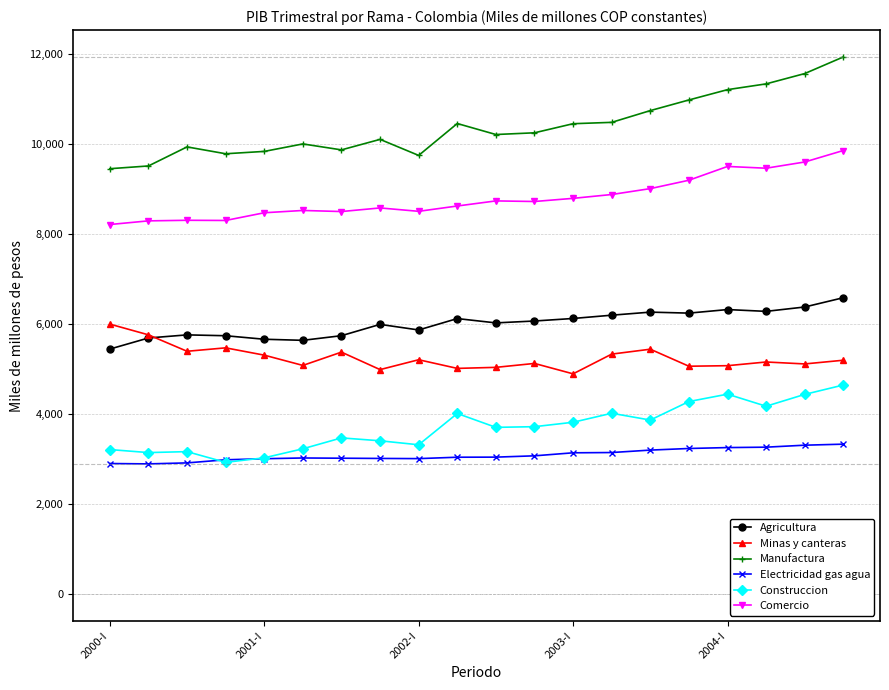

How many categories are shown in the chart?

20